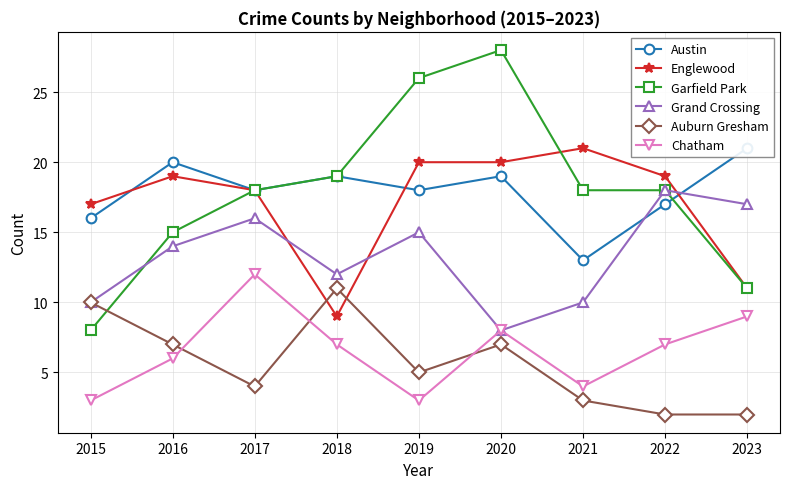

What are all the series names shown in the legend?

Austin, Englewood, Garfield Park, Grand Crossing, Auburn Gresham, Chatham